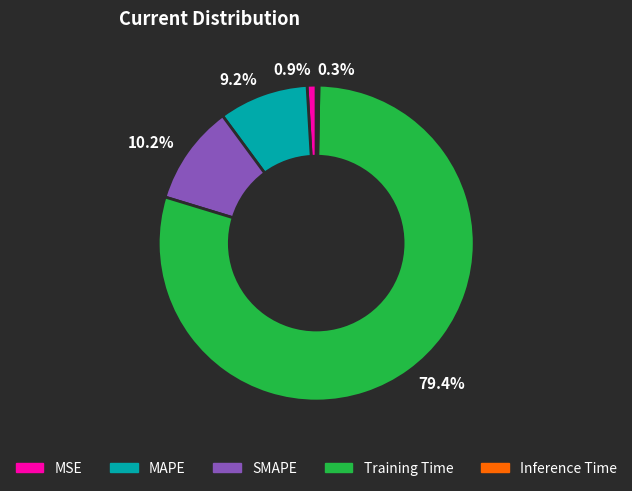

To the nearest percent, what portion does MSE represent?

1%